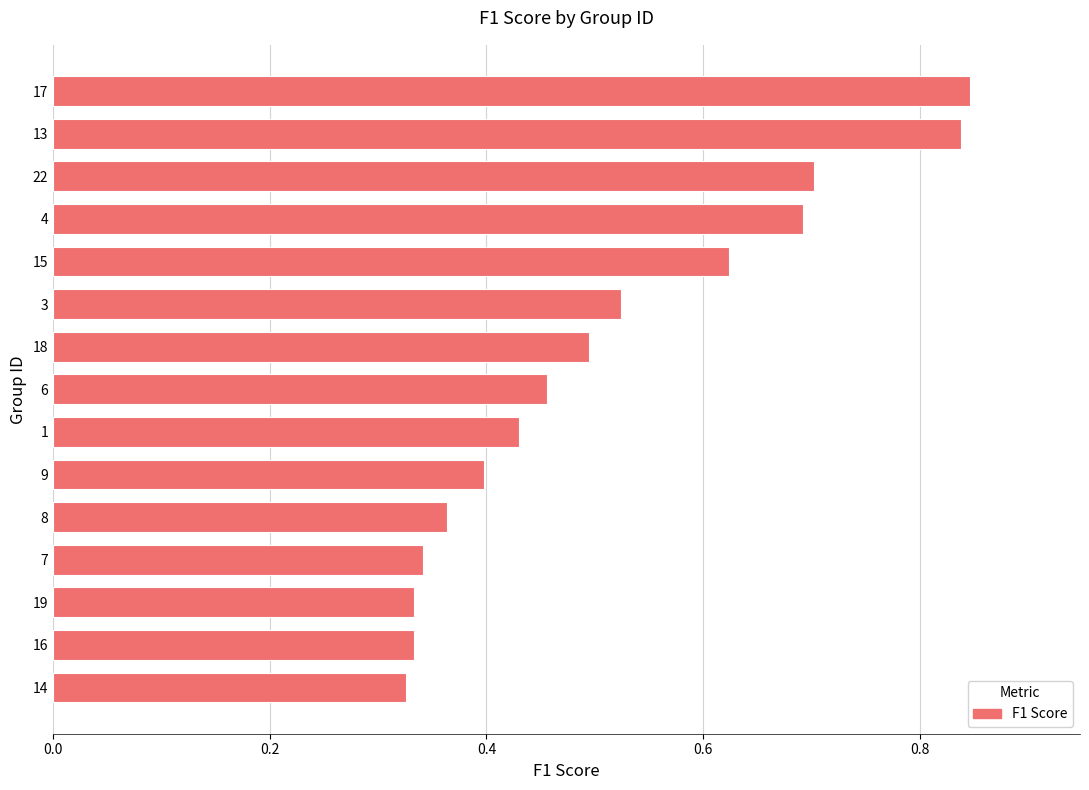

Count the values in the range 0 to 1.

15